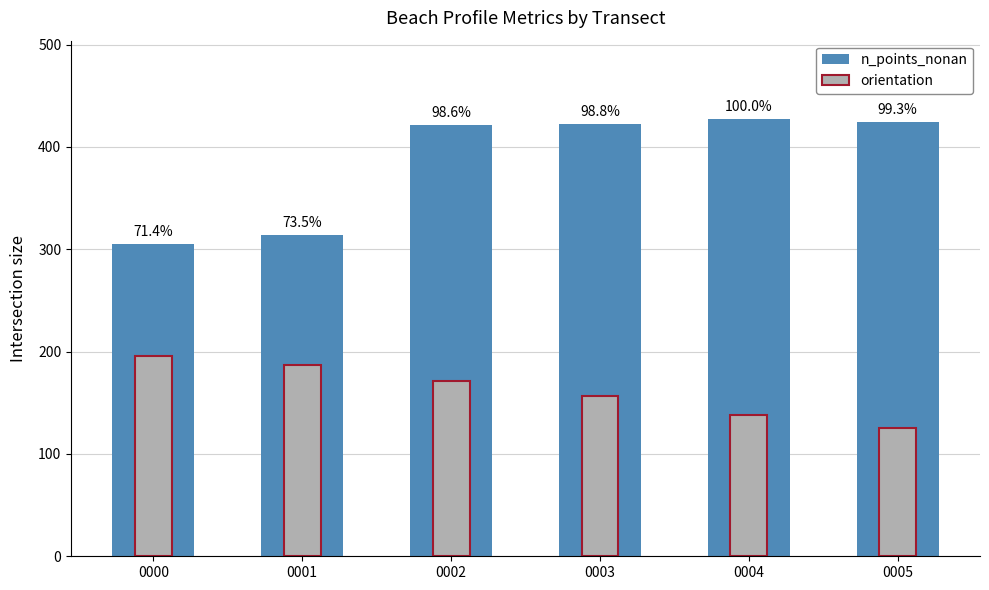

At how many categories does at least one series exceed 294?

6